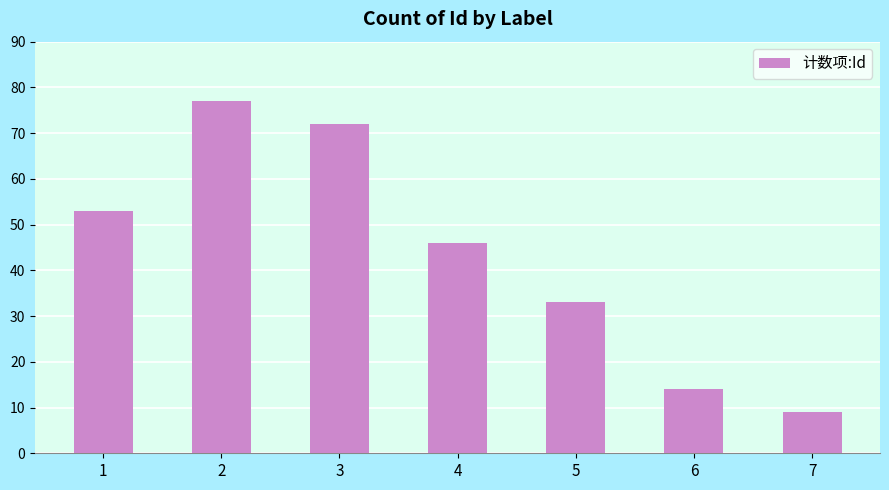

Reading left to right, list all the values displayed in this chart.

53	77	72	46	33	14	9